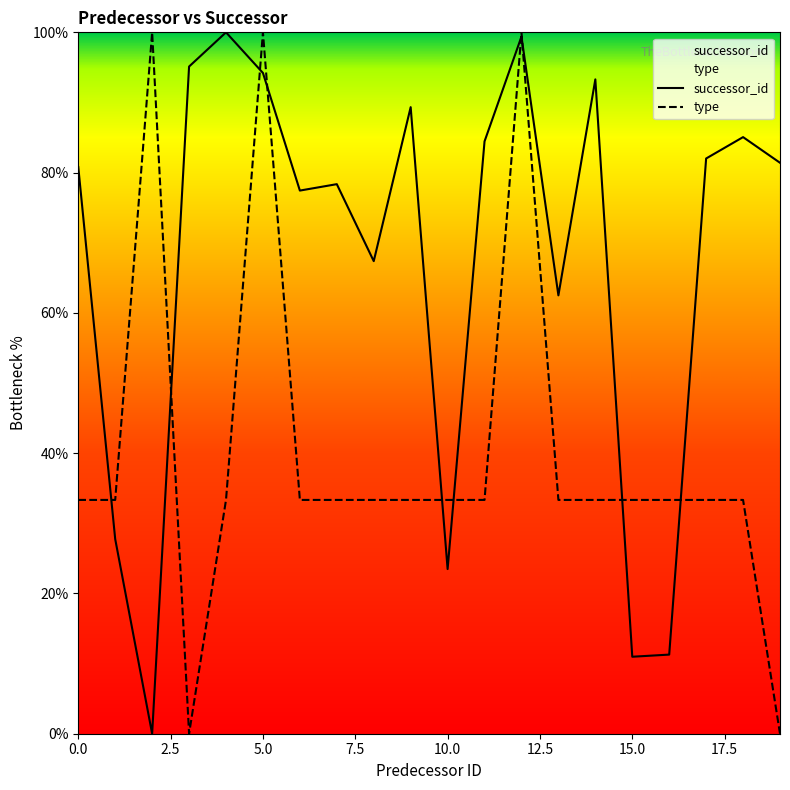

What is the value of the successor_id point at the 1st from the left?

80.8